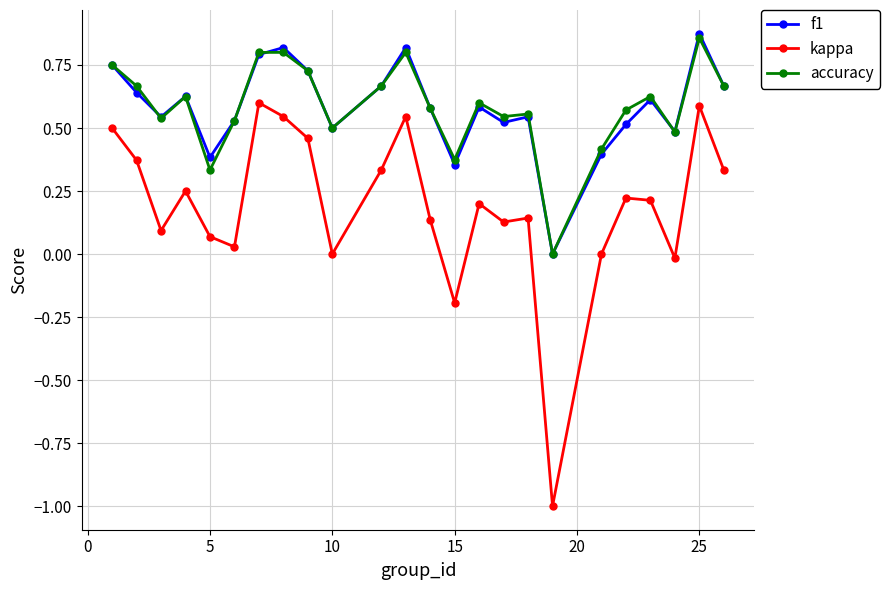

True or false: kappa and f1 cross at least once.

False